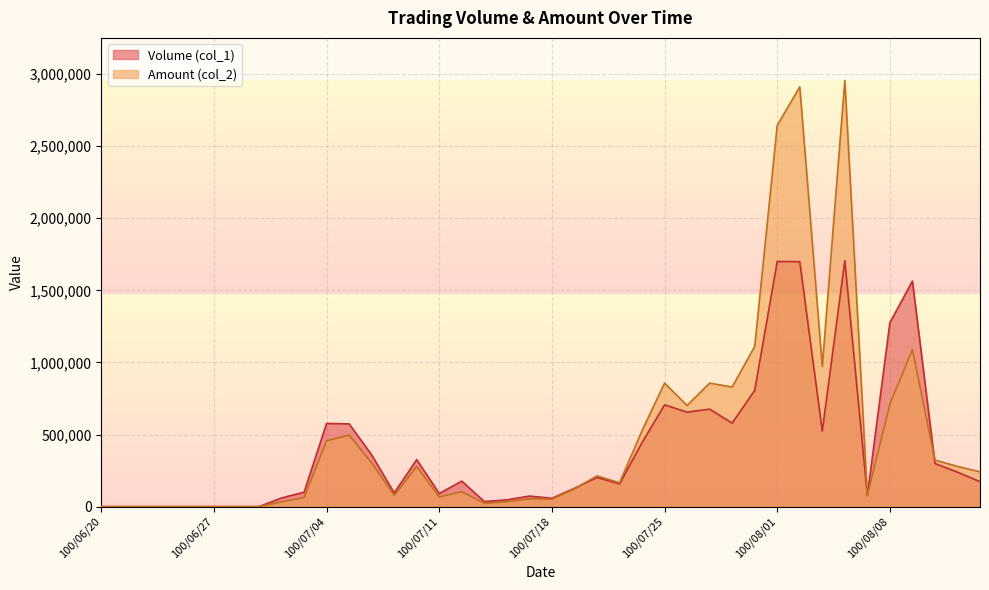

True or false: Volume (col_1) has more than 0 interior local peaks.

True